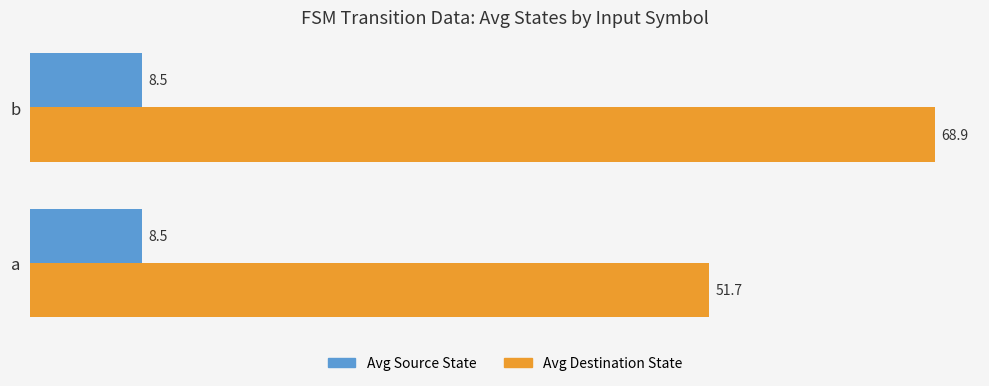

Count the number of categories in the chart.

2